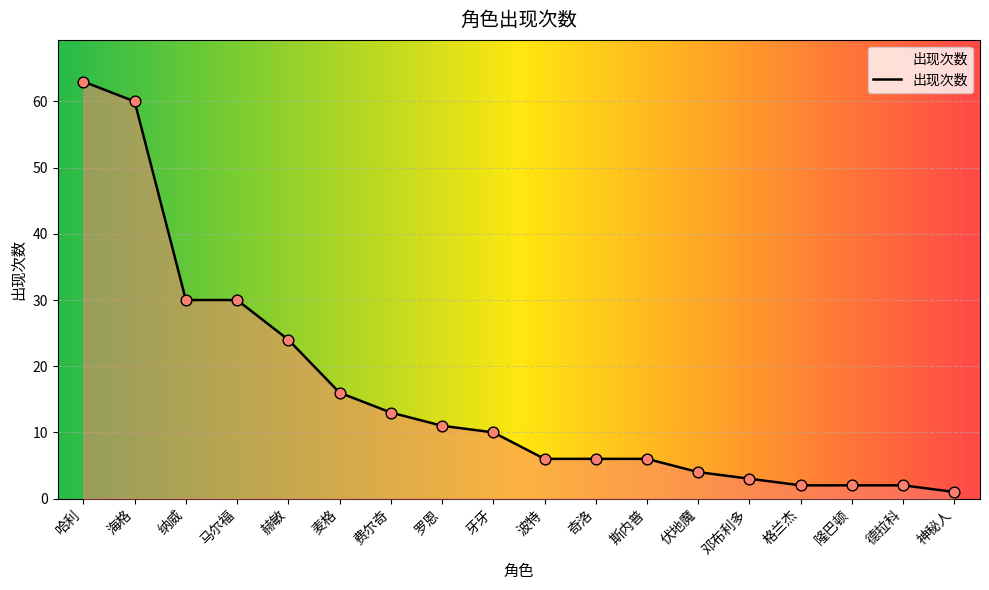

What is the ratio of the value at 伏地魔 to the value at 隆巴顿?

2.0